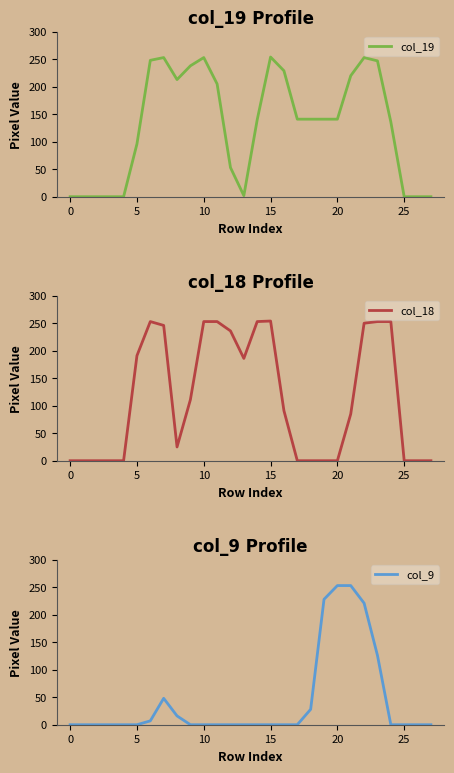

Reading left to right, what are all the values shown in this chart?

col_19: 0	0	0	0	0	96	248	253	213	238	253	205	53	2	140	254	229	141	141	141	141	220	253	247	136	0	0	0
col_18: 0	0	0	0	0	191	253	246	25	111	253	253	236	186	253	254	91	0	0	0	0	85	250	253	253	0	0	0
col_9: 0	0	0	0	0	0	7	48	16	0	0	0	0	0	0	0	0	0	28	228	253	253	221	126	0	0	0	0